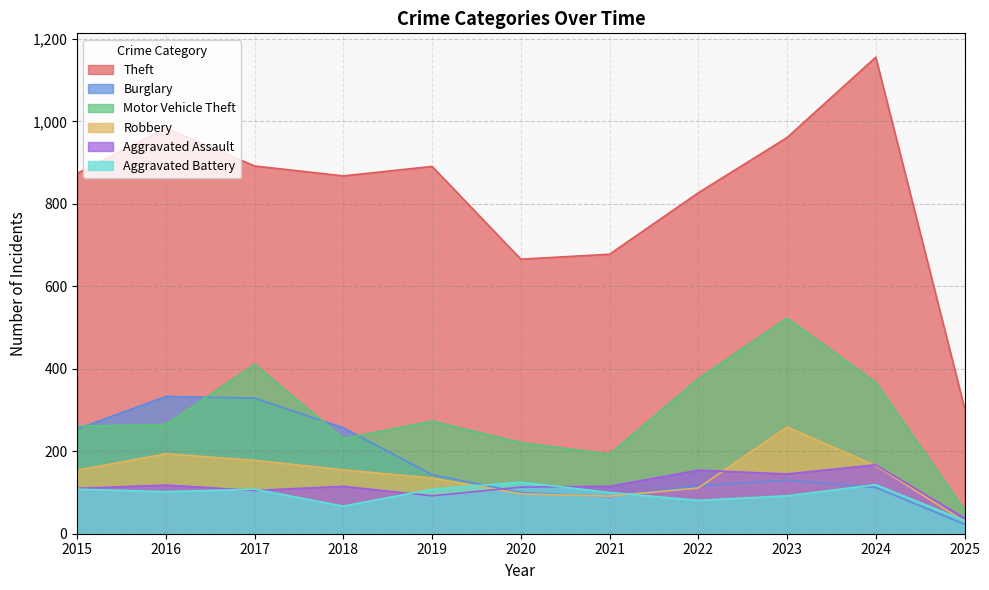

Where is the first local minimum for Theft?

2018